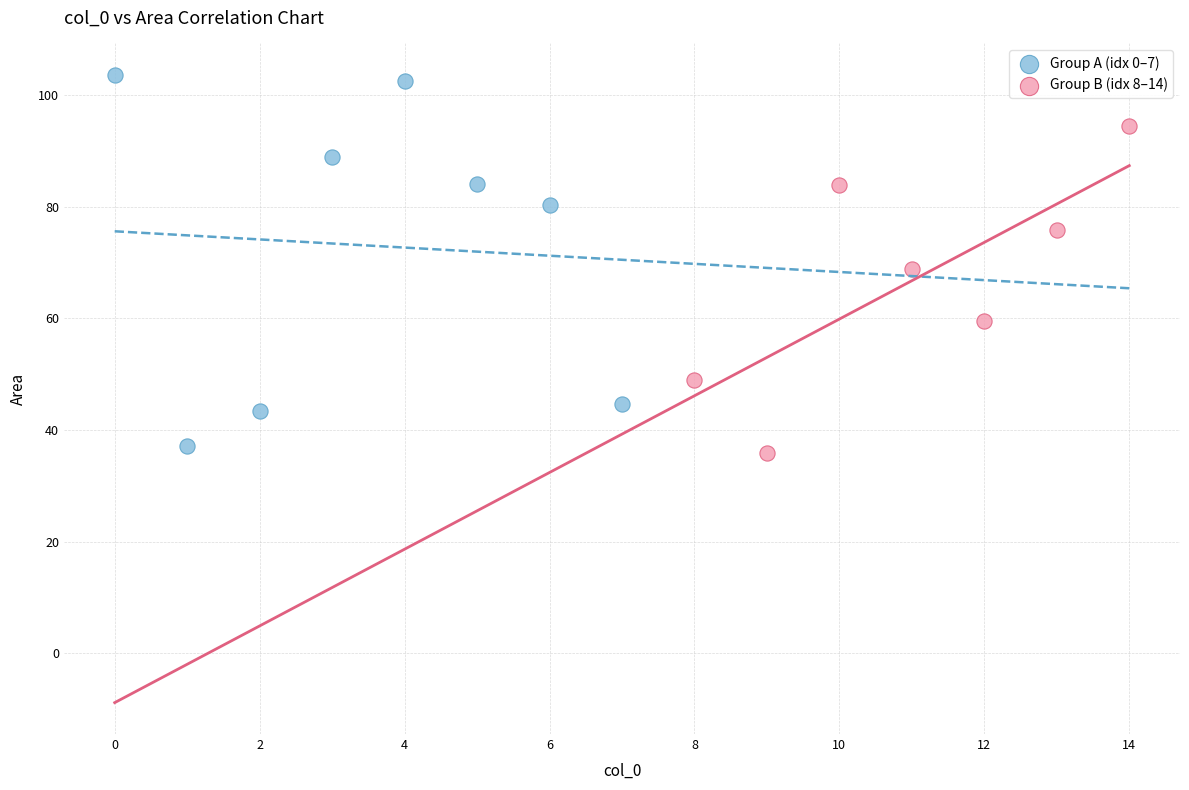

Which series has the widest spread of Y values?

Group A (idx 0–7)